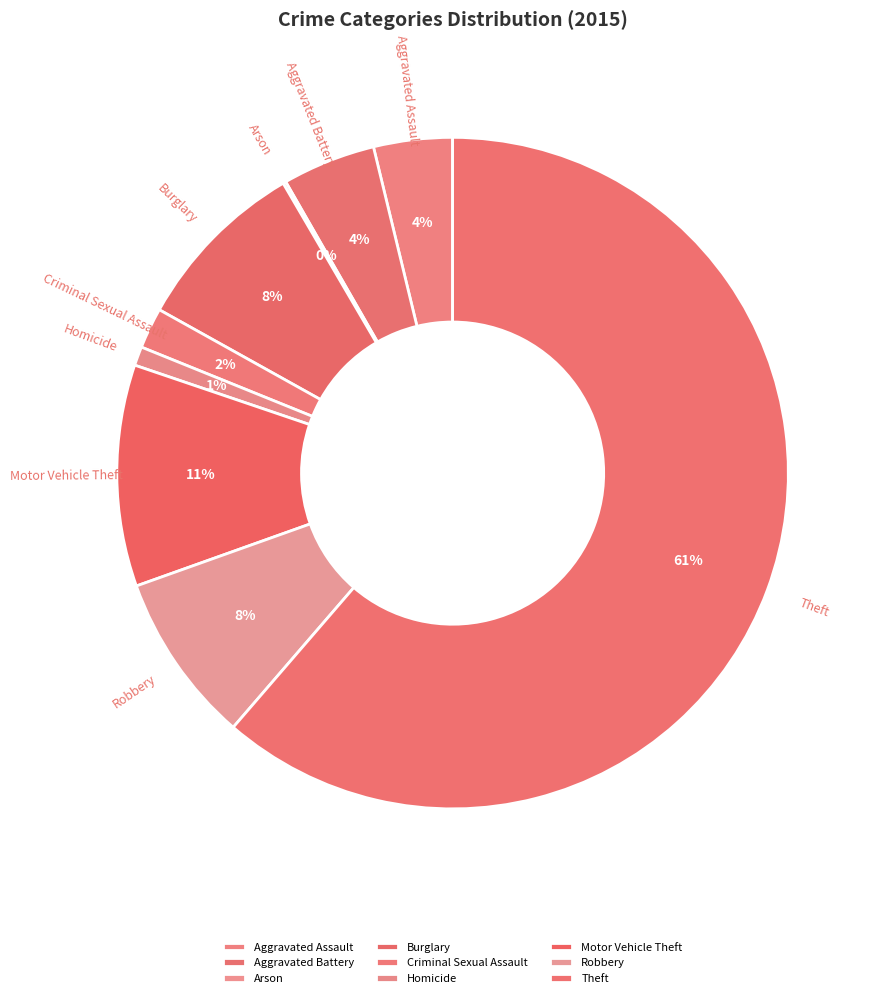

Is it true that Criminal Sexual Assault is 2% of the pie?

True